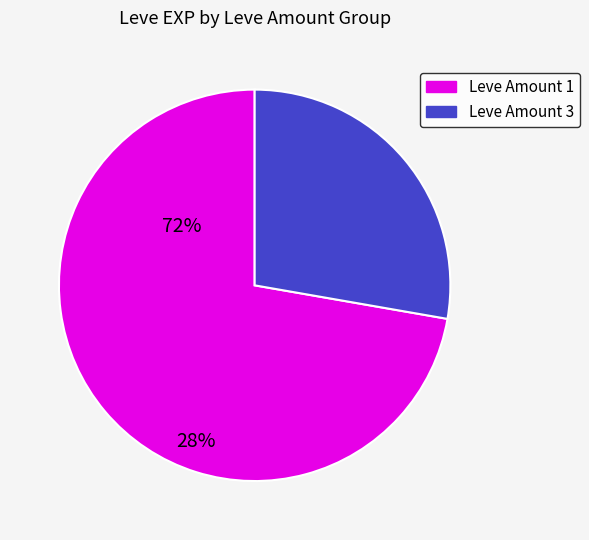

Does Leve Amount 1 account for over 50% of the chart?

Yes